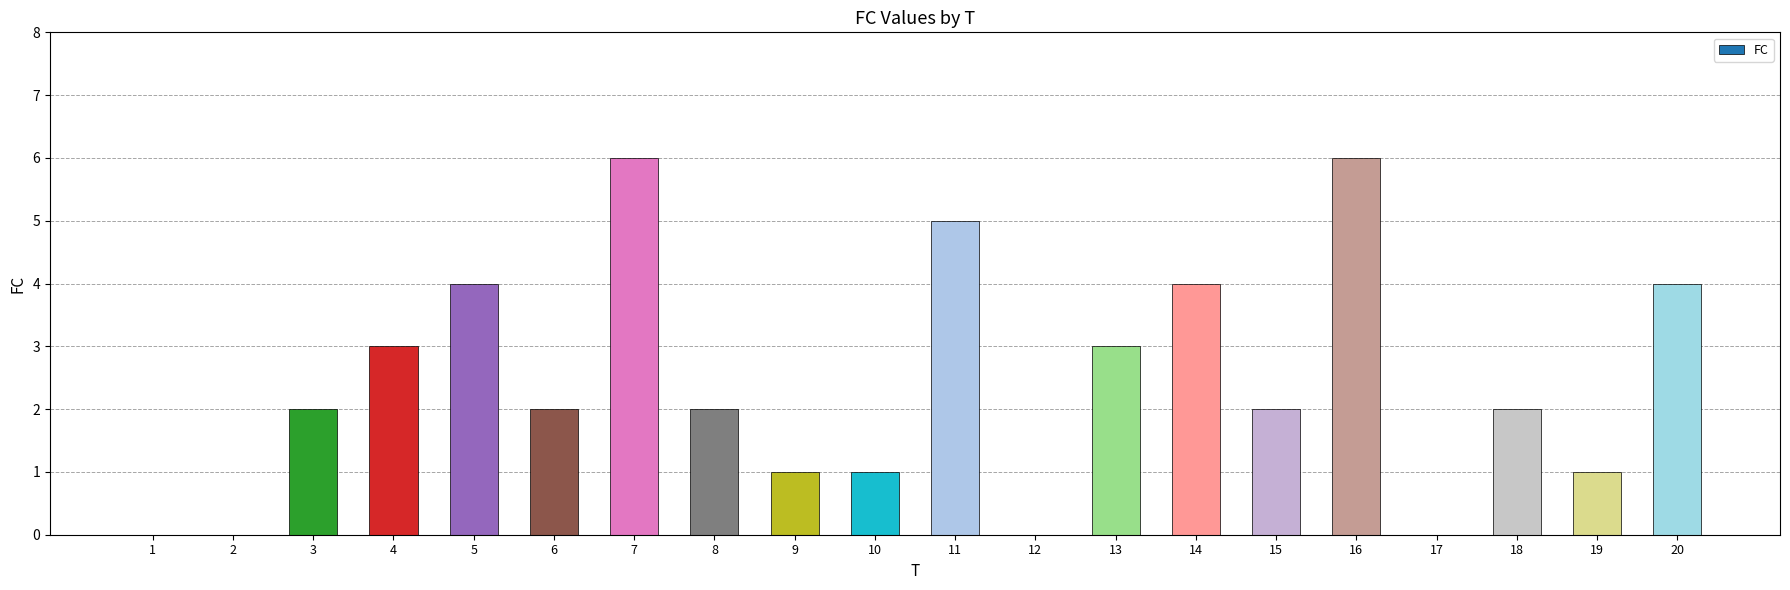

What is the change in value from 10 to 13?

+2